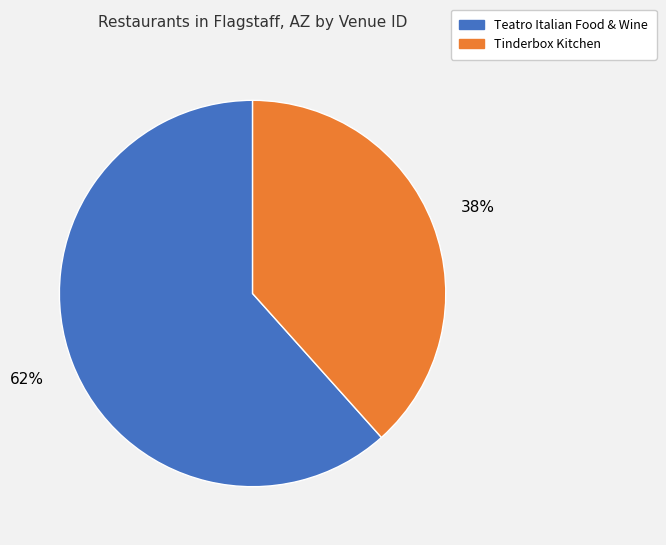

To the nearest percent, what is the combined percentage of Tinderbox Kitchen and Teatro Italian Food & Wine?

100%